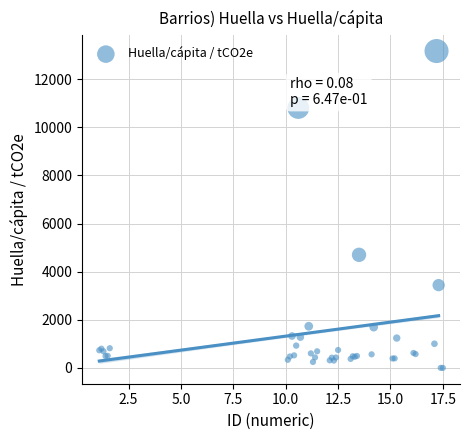

What Y value in the scatter plot is closest to 6584?

4698.9